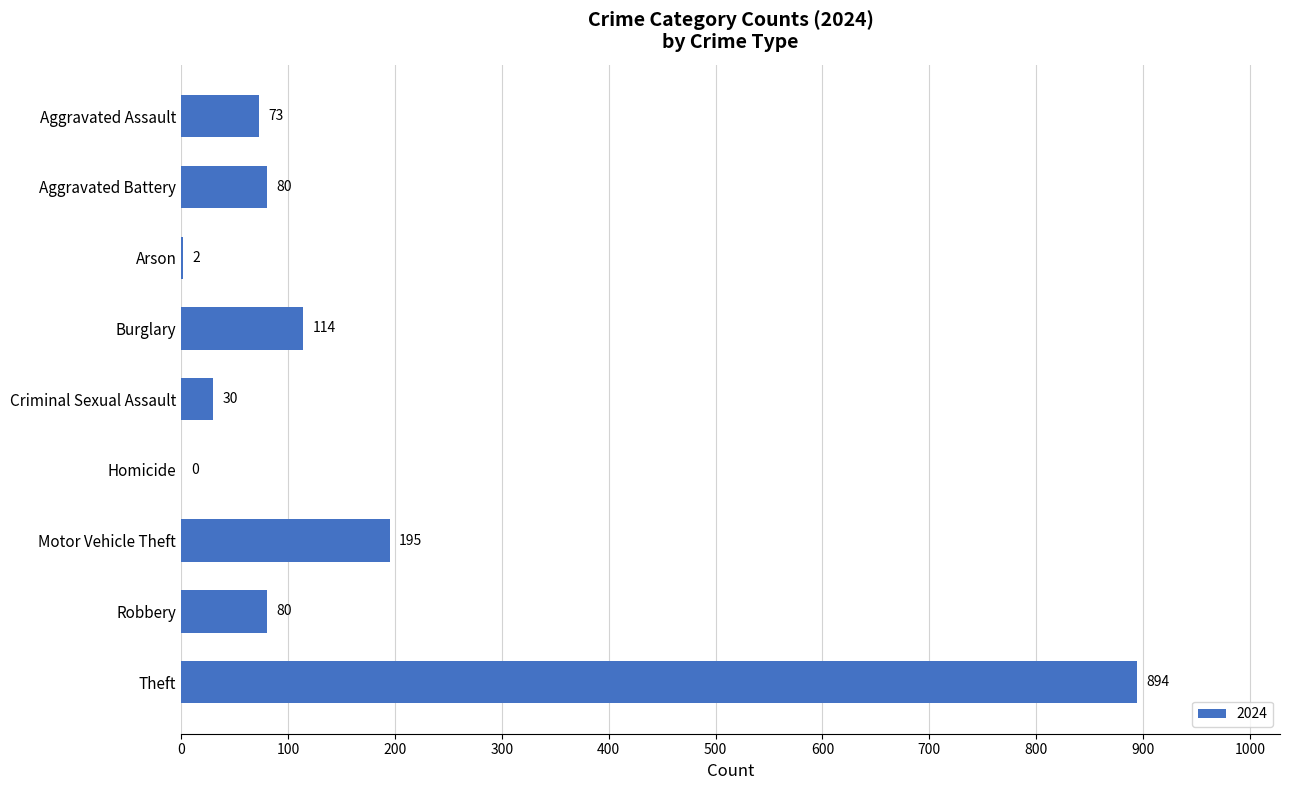

What is the sum of the values at Arson and Theft?

896